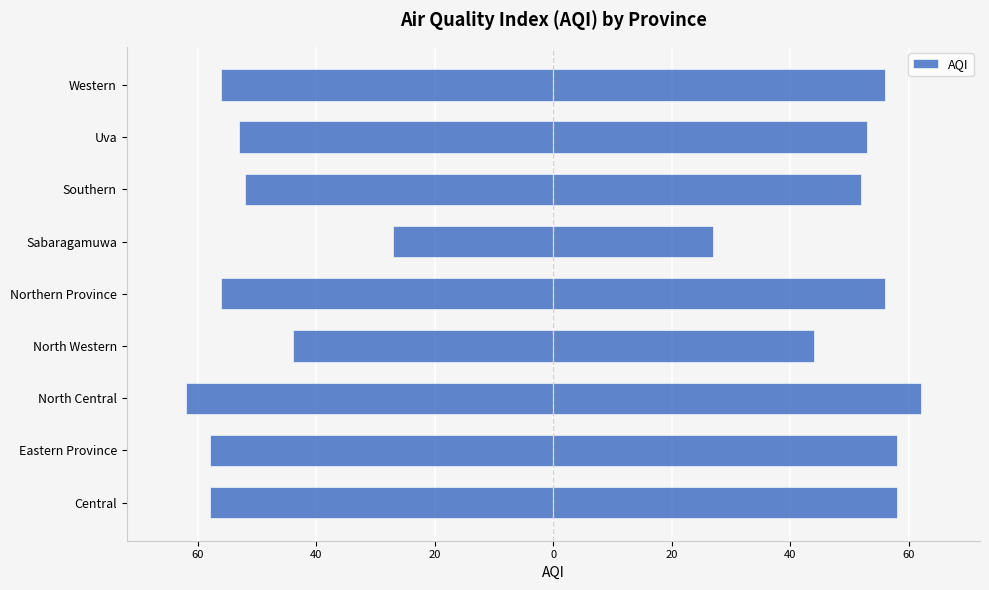

How many values exceed -56?

4